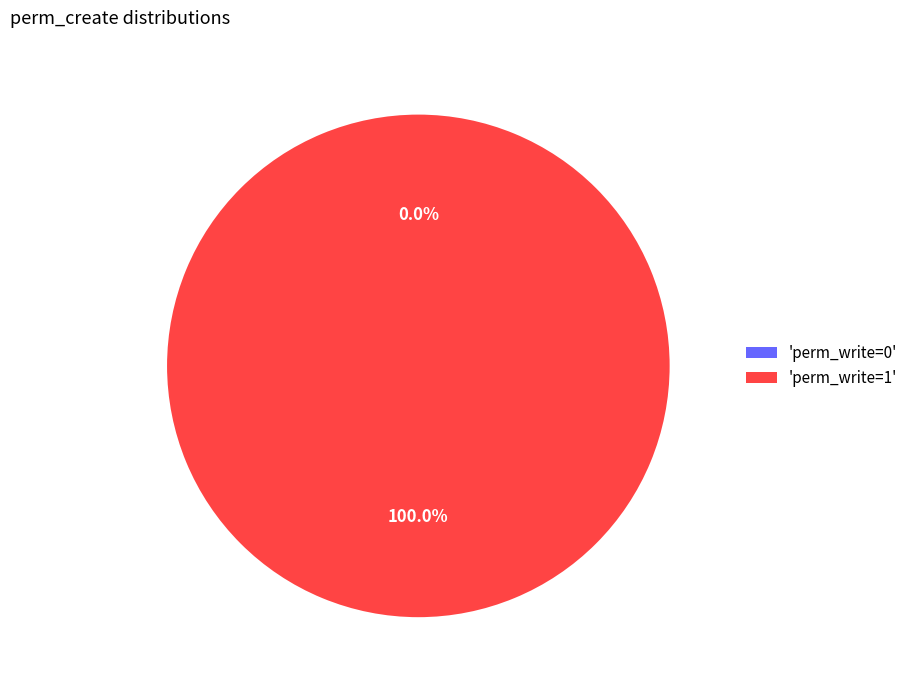

Which slice is the largest?

perm_write=1